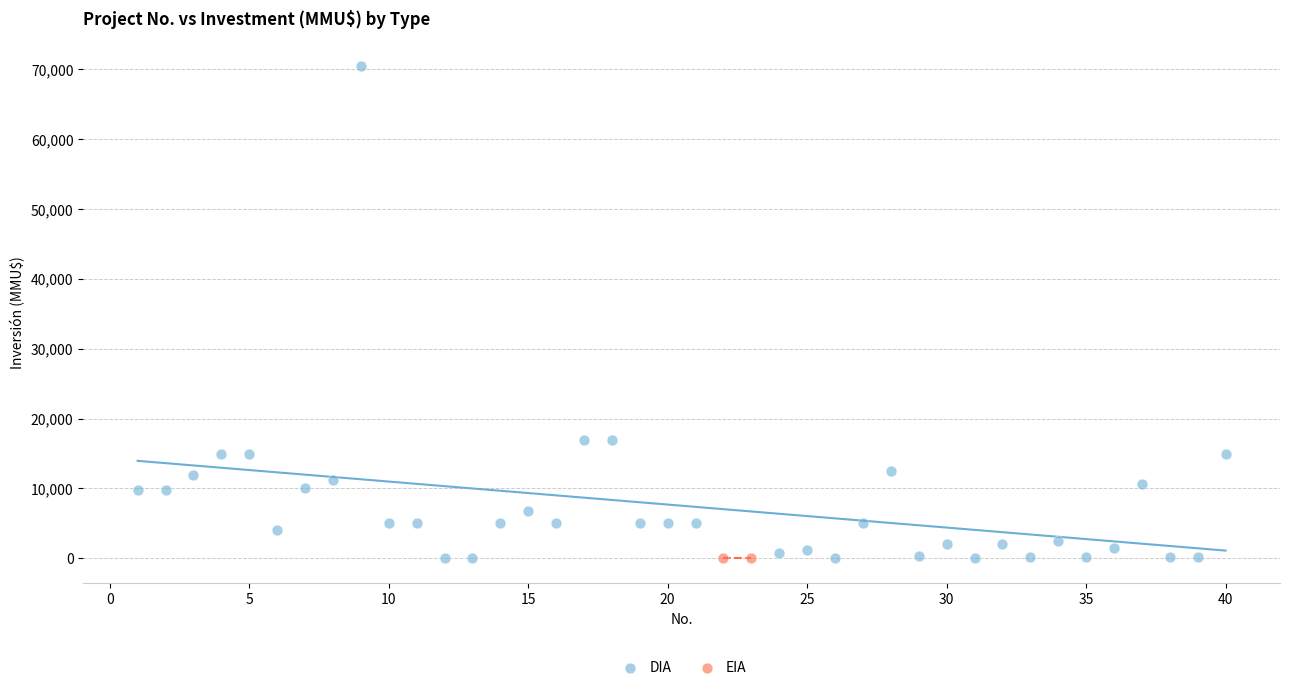

What are all the series names shown in the legend?

DIA, EIA